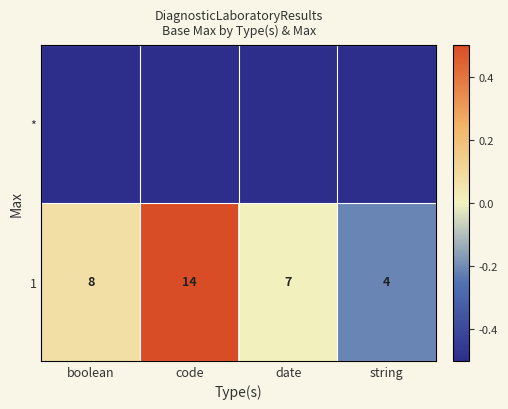

Is it true that 1 equals 4.0 at string?

True